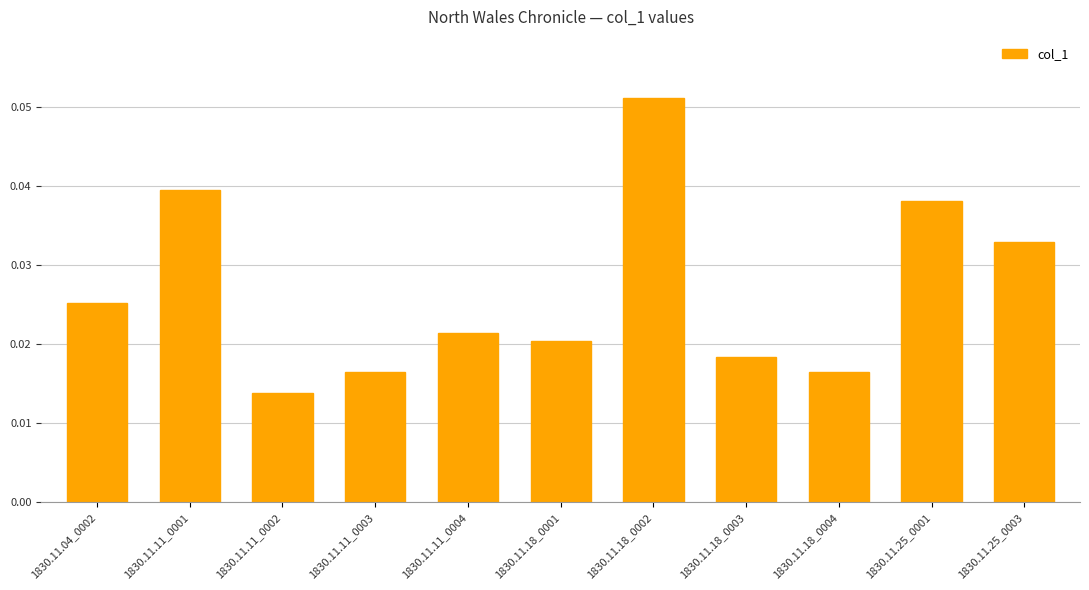

What is the sum of all values?

0.3